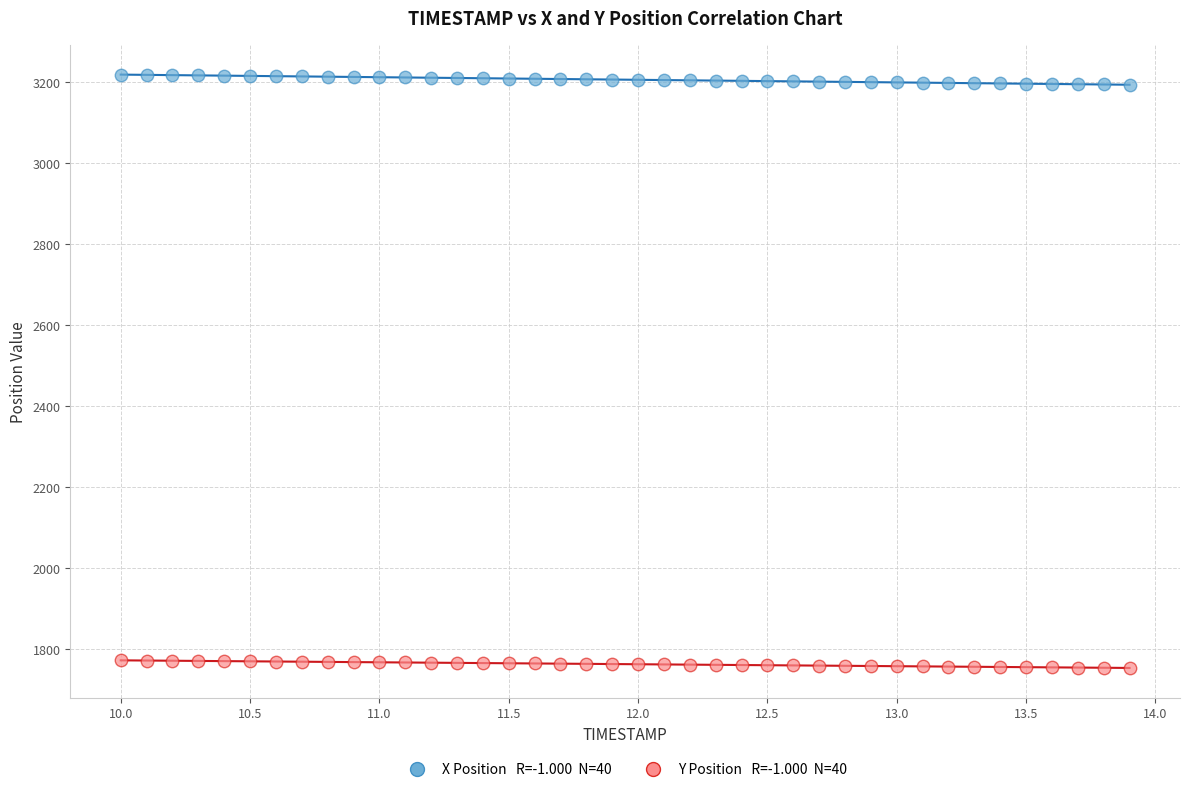

Across all data points, what is the range of X values (max minus min)?

3.9